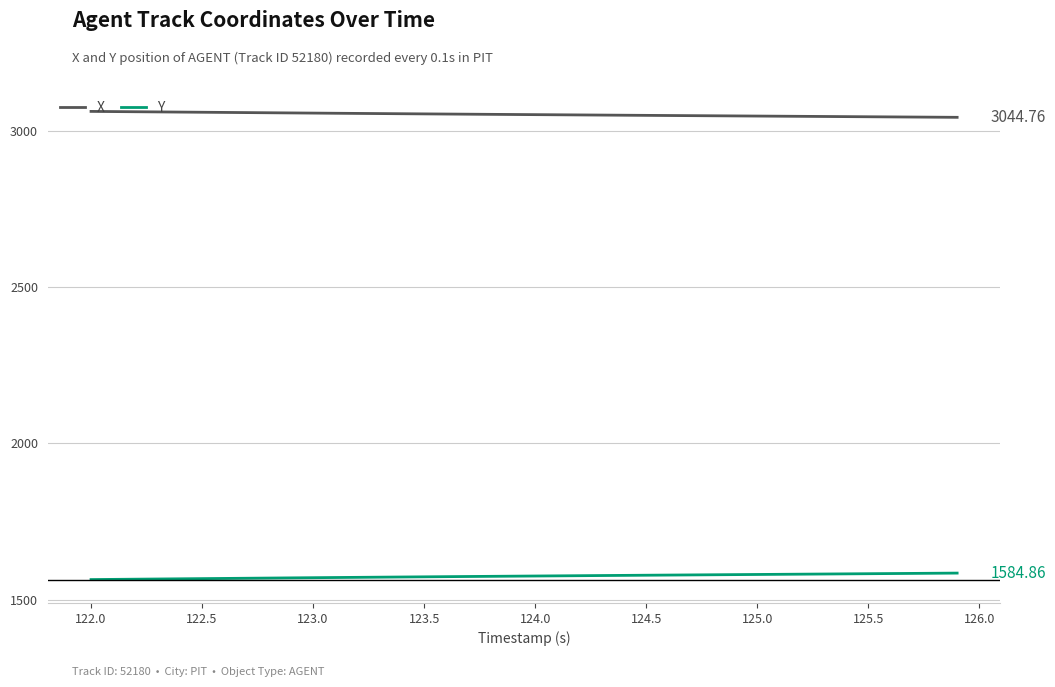

List the series in order of their overall mean, lowest first.

Y, X